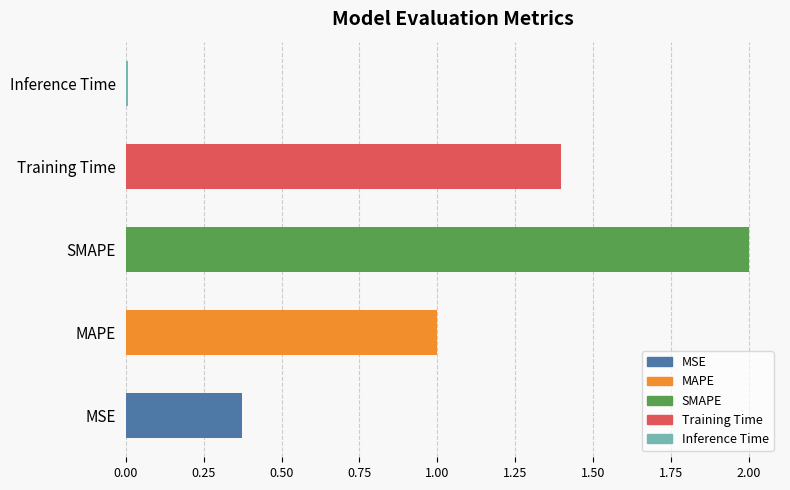

How many bars are there in total?

5